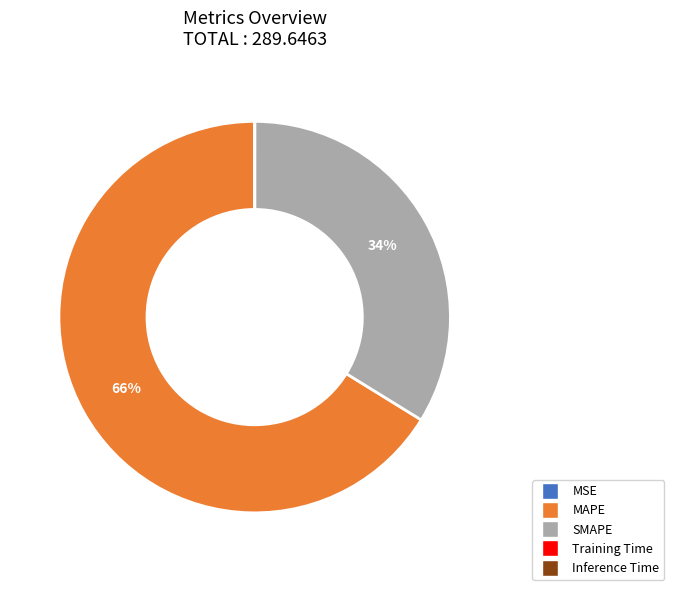

What is the largest slice in the pie chart?

MAPE